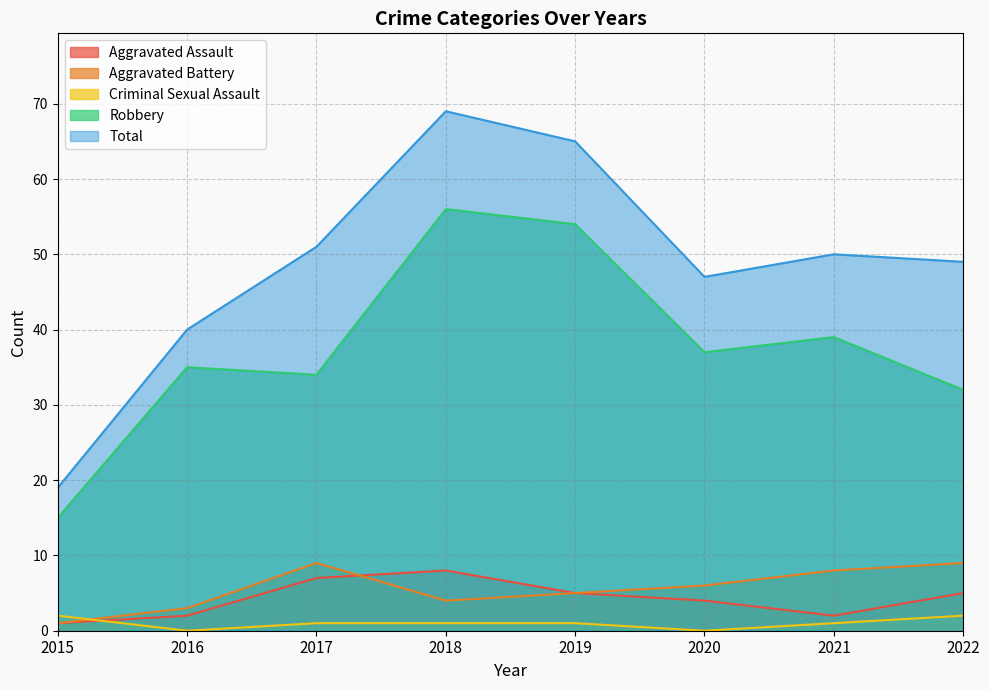

True or false: Aggravated Battery has more than 2 interior local peaks.

False